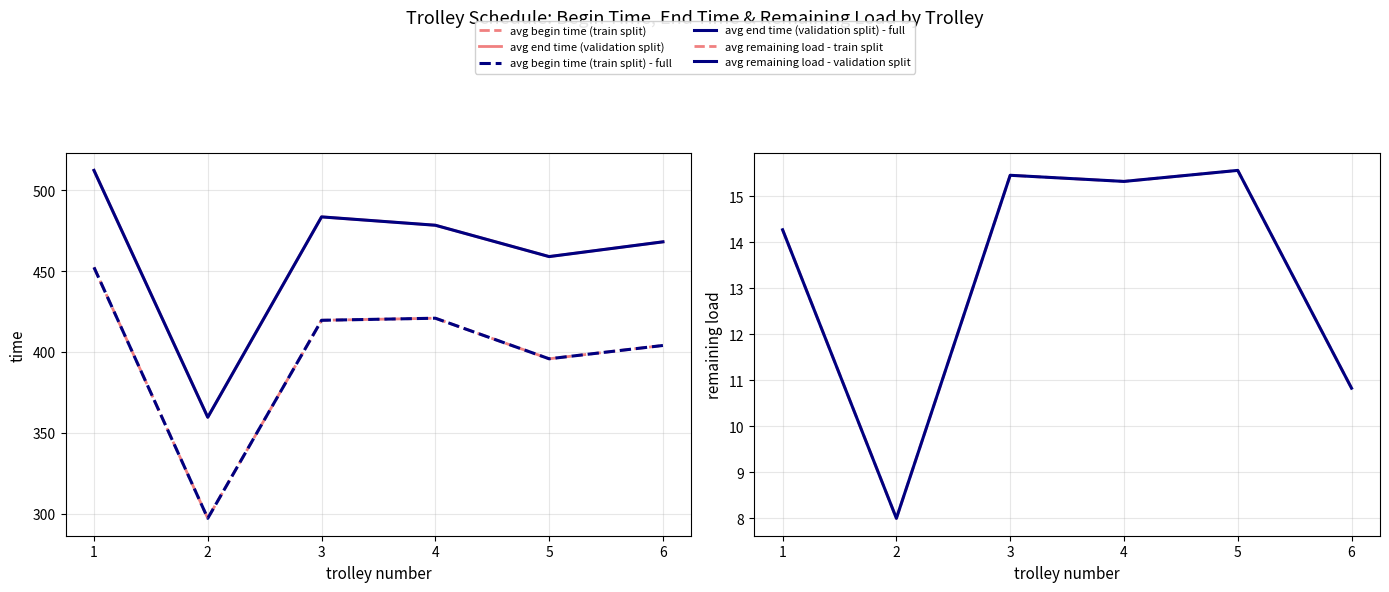

Reading right to left, transcribe all the data shown in this chart.

avg begin time (train split): 6=404.0	5=395.8	4=420.9	3=419.6	2=297.1	1=452.4
avg end time (validation split): 6=468.1	5=459.0	4=478.4	3=483.6	2=359.6	1=512.3
avg begin time (train split) - full: 6=404.0	5=395.8	4=420.9	3=419.6	2=297.1	1=452.4
avg end time (validation split) - full: 6=468.1	5=459.0	4=478.4	3=483.6	2=359.6	1=512.3
avg remaining load - train split: 6=10.8	5=15.6	4=15.3	3=15.5	2=8.0	1=14.3
avg remaining load - validation split: 6=10.8	5=15.6	4=15.3	3=15.5	2=8.0	1=14.3